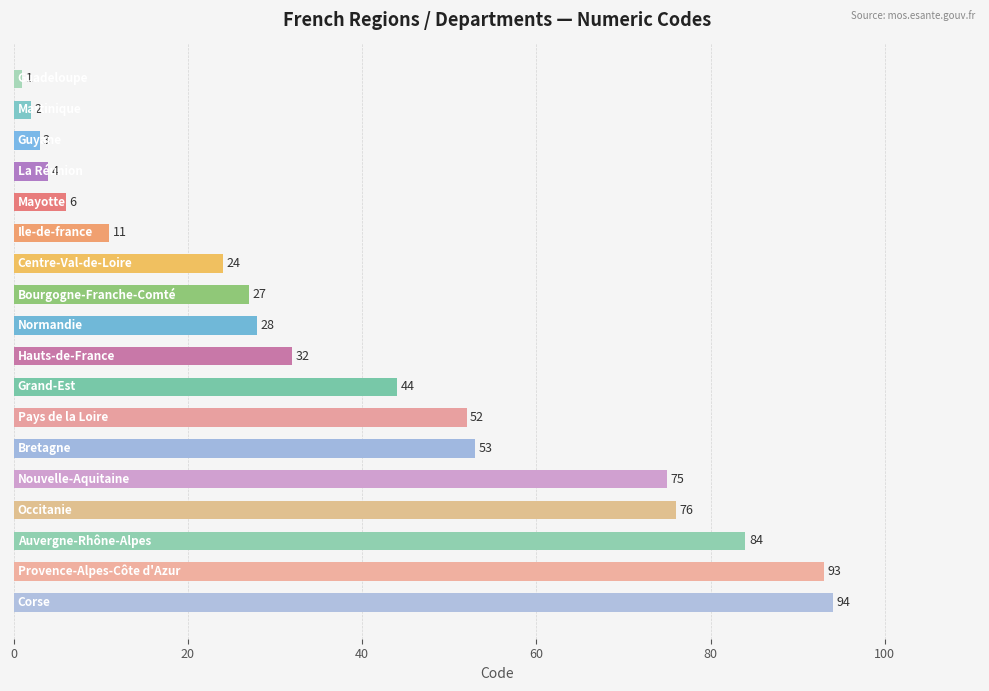

What is the value of the 10th bar from the top?

32